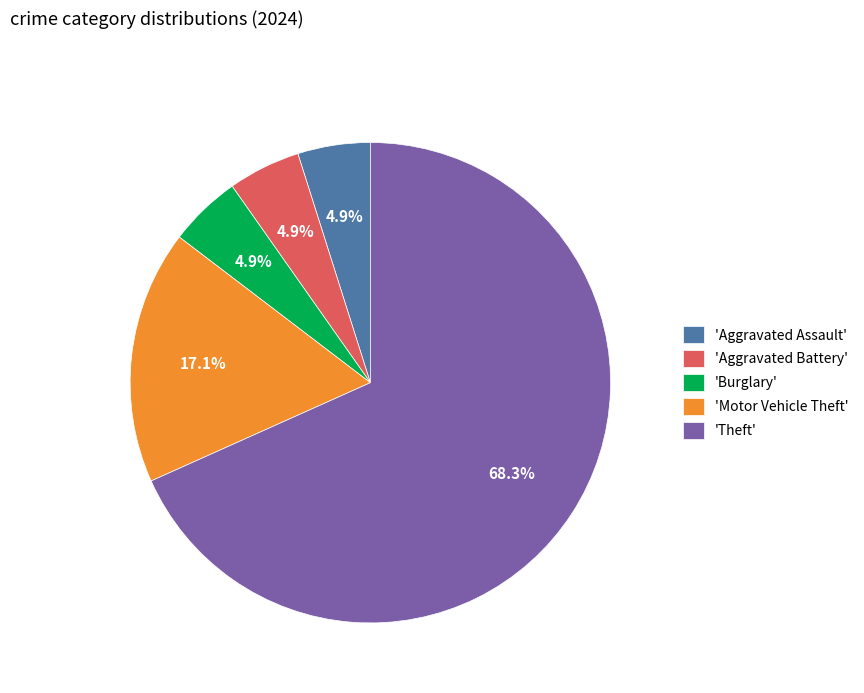

Do 'Theft' and 'Aggravated Battery' together represent more than half of the pie?

Yes